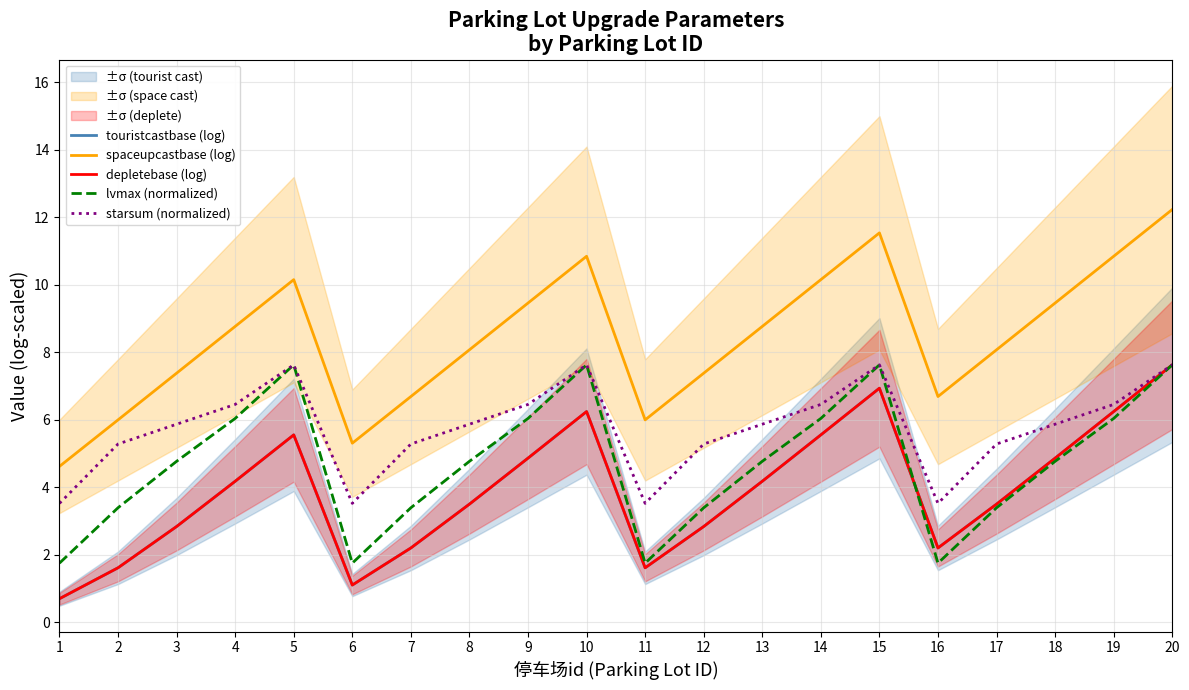

Which category has the highest value across all series?

20